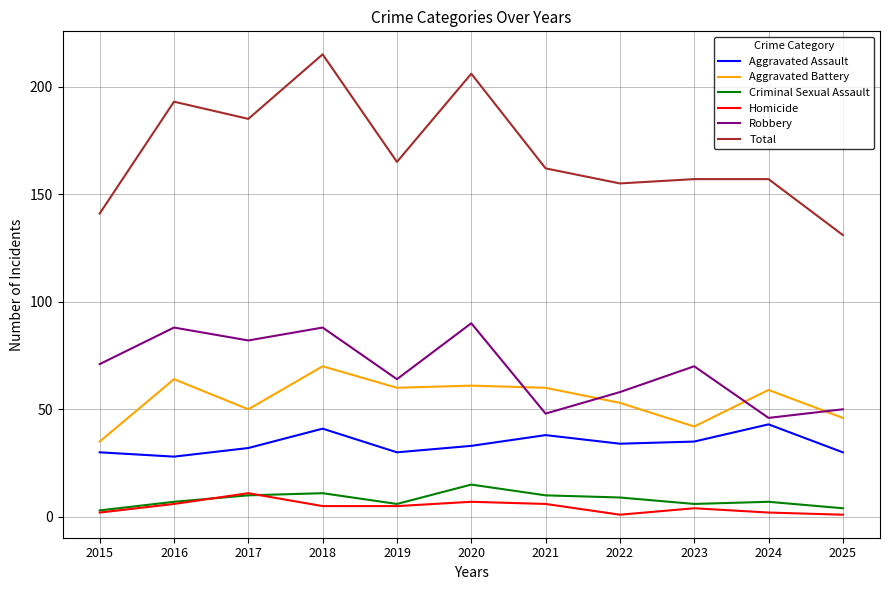

What is the difference between the maximum and minimum values in the Criminal Sexual Assault series?

12